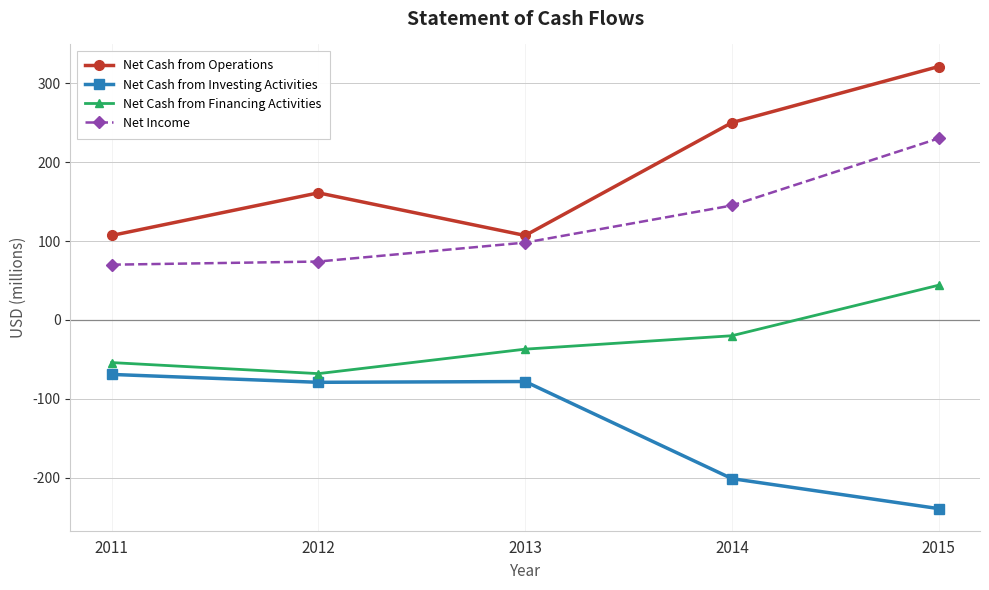

How many data points does each series have?

5